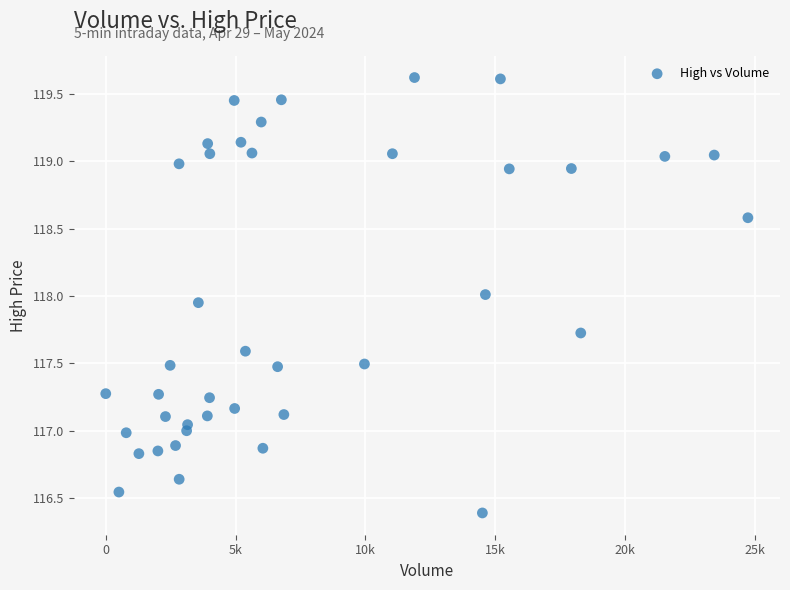

What is the range of Y values (max minus min)?

3.2